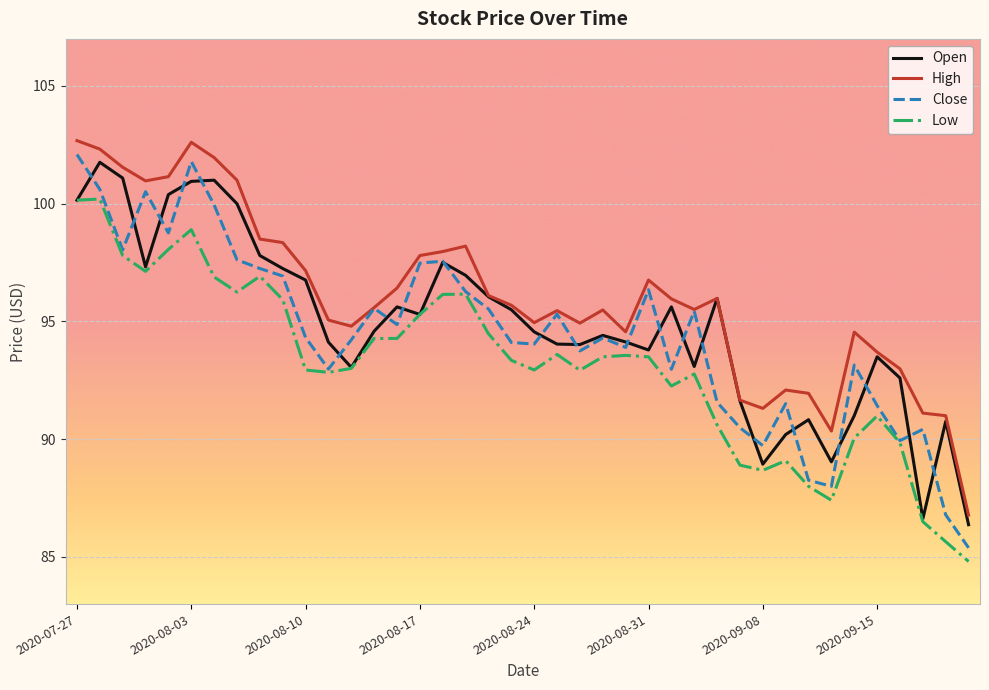

Which series has the widest spread of values?

Close